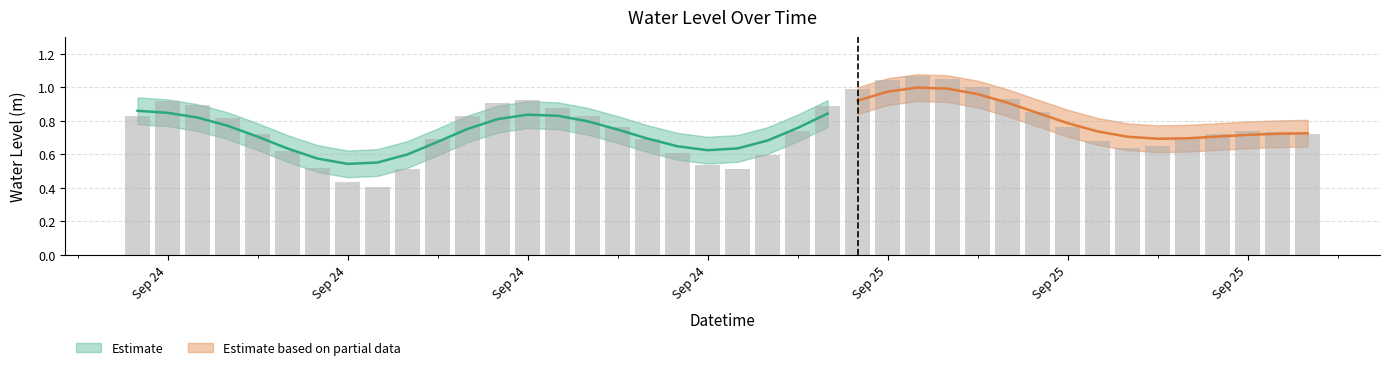

True or false: the data shows 0.9 at 2024-09-24 05:00:00.

False